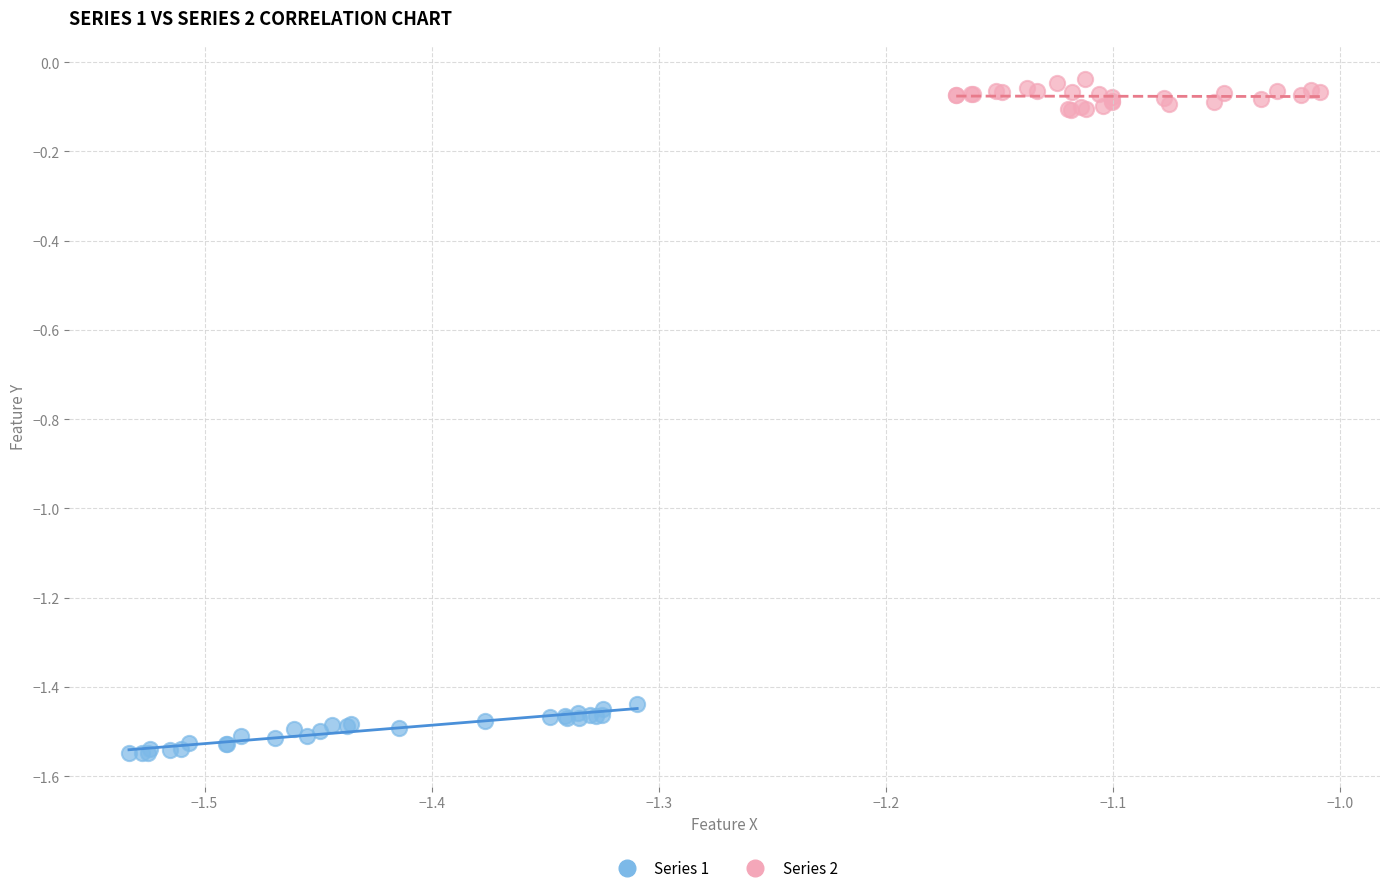

Which series contains the highest Y value?

Series 2